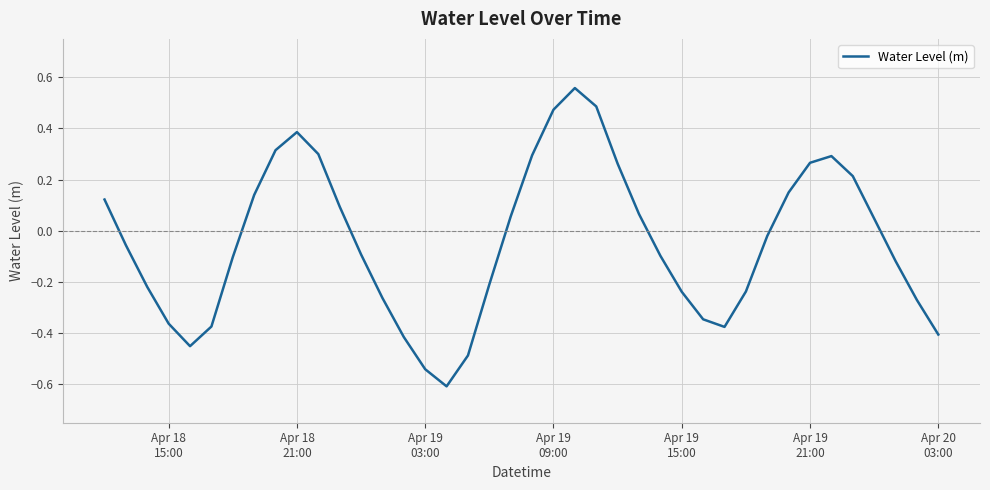

How many values exceed 0?

18